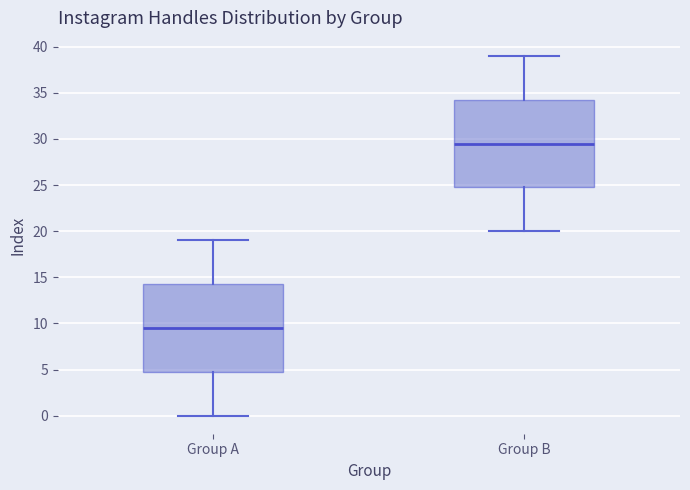

Reading left to right, transcribe this box plot: for each box, give where its median line is, the range the box spans, and where its two whiskers end, as read against the y-axis. The values are not printed on the chart, so give them approximately, as read against the axis.

Group A: median 9.5, box 5.0 to 14.5, whiskers 0.0 to 19.0
Group B: median 29.5, box 25.0 to 34.5, whiskers 20.0 to 39.0